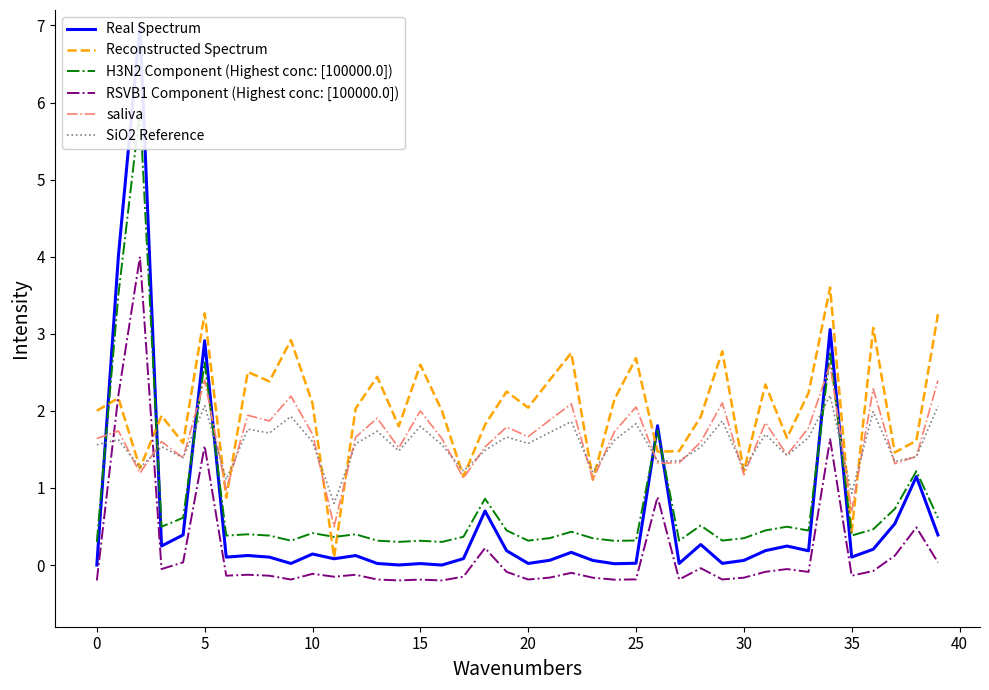

At how many categories does at least one series exceed 3?

6